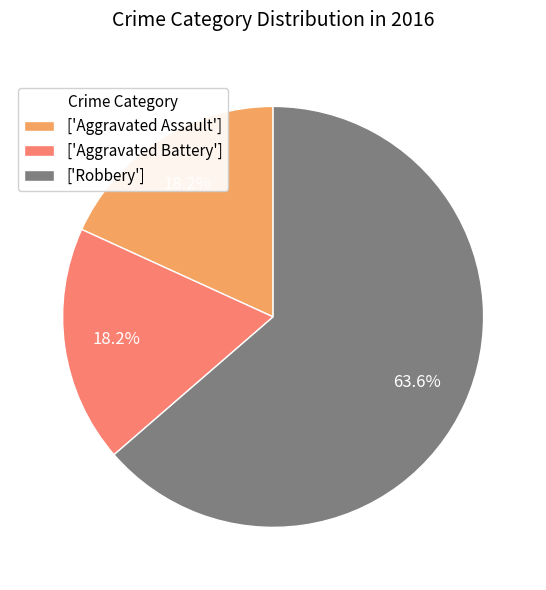

How many segments does this pie chart have?

3